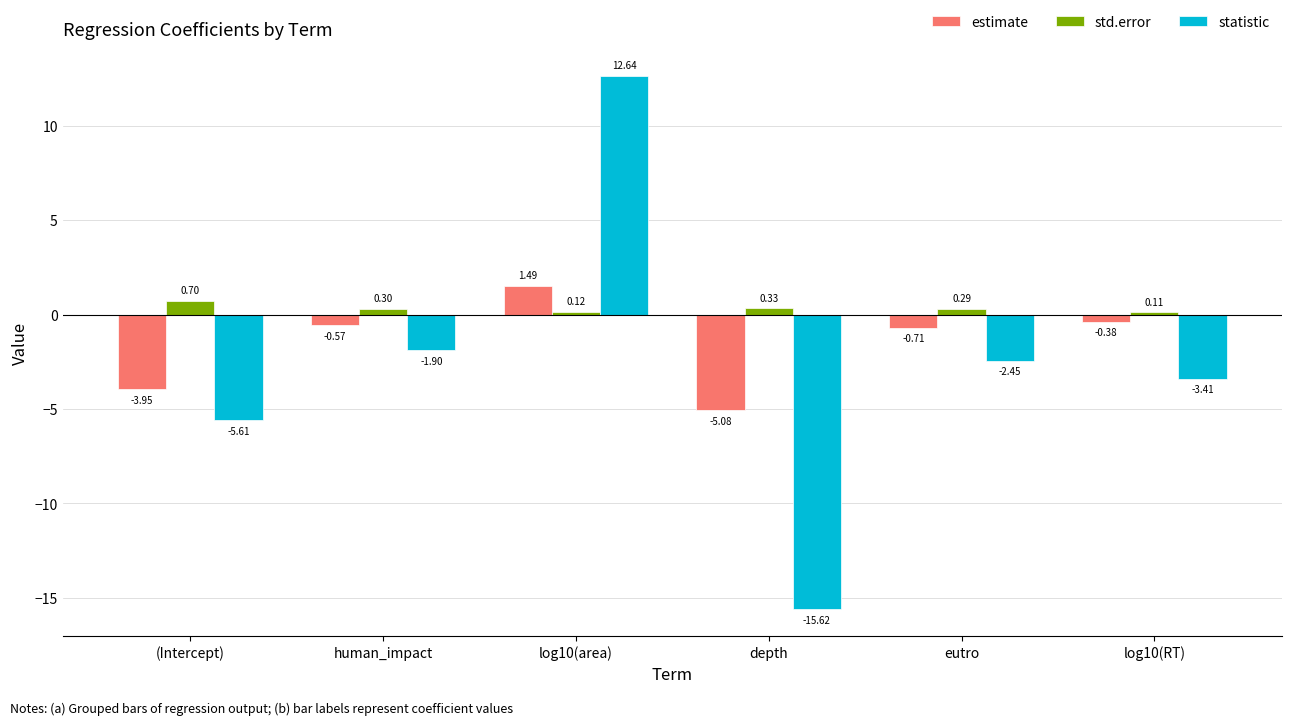

How many data points in statistic are less than -2?

4